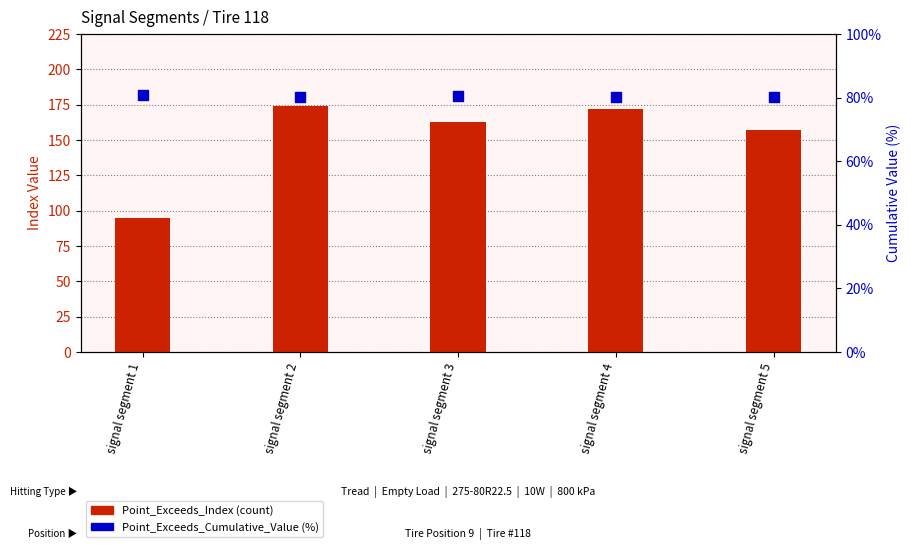

At how many categories does at least one series exceed 129?

4